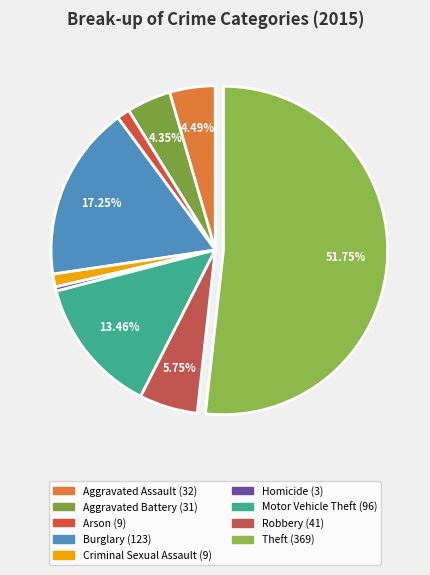

To the nearest percent, what is the difference between the largest and smallest slice percentages?

51%